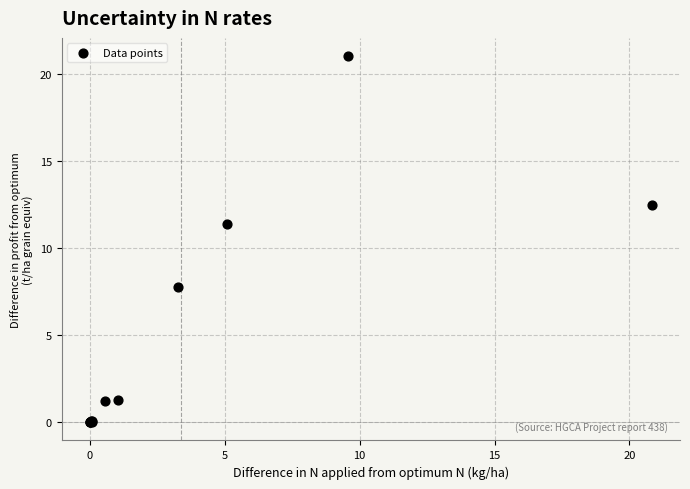

What Y value in the scatter plot is closest to 10?

11.4